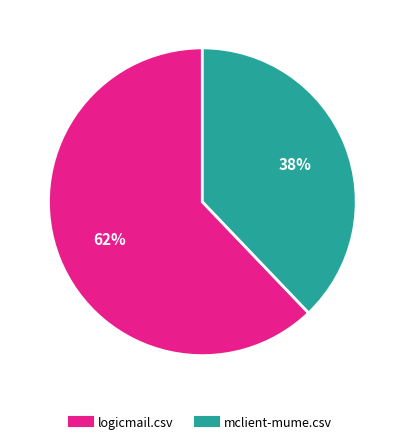

How many segments does this pie chart have?

2